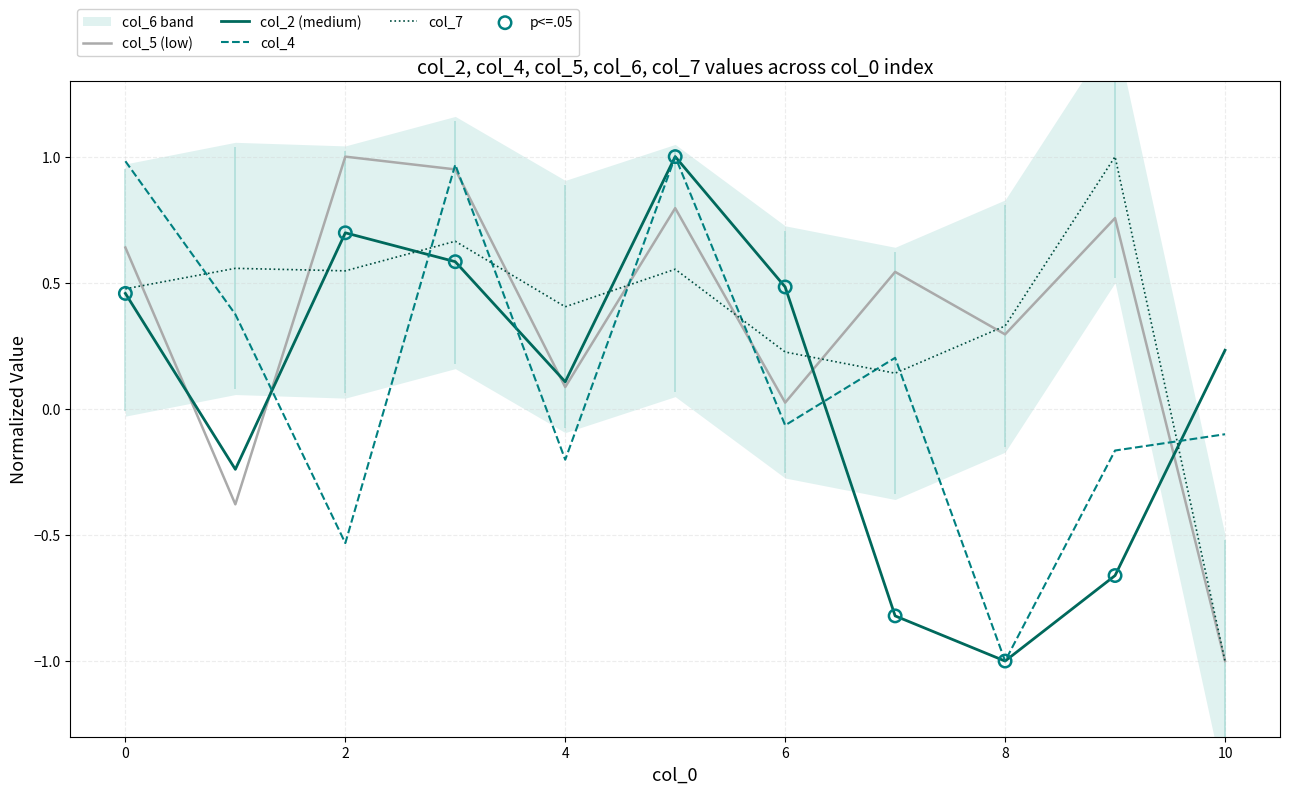

Which series has the widest spread of Y values?

col_2